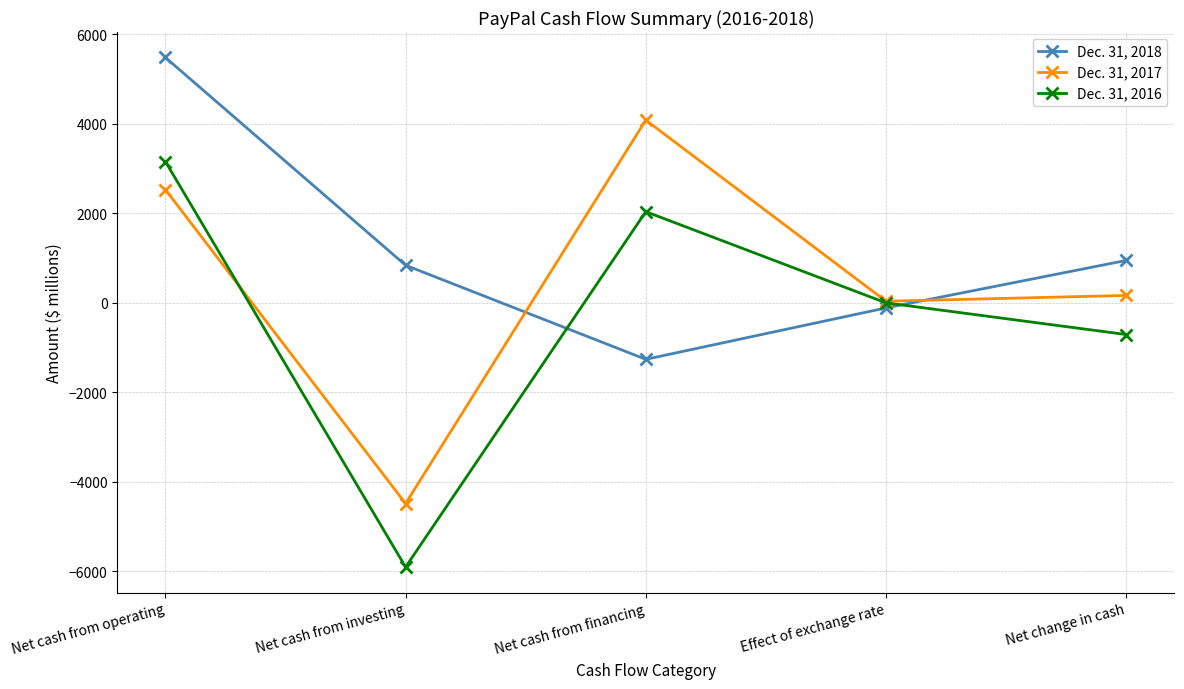

What is the sum of all Dec. 31, 2018 values?

5896